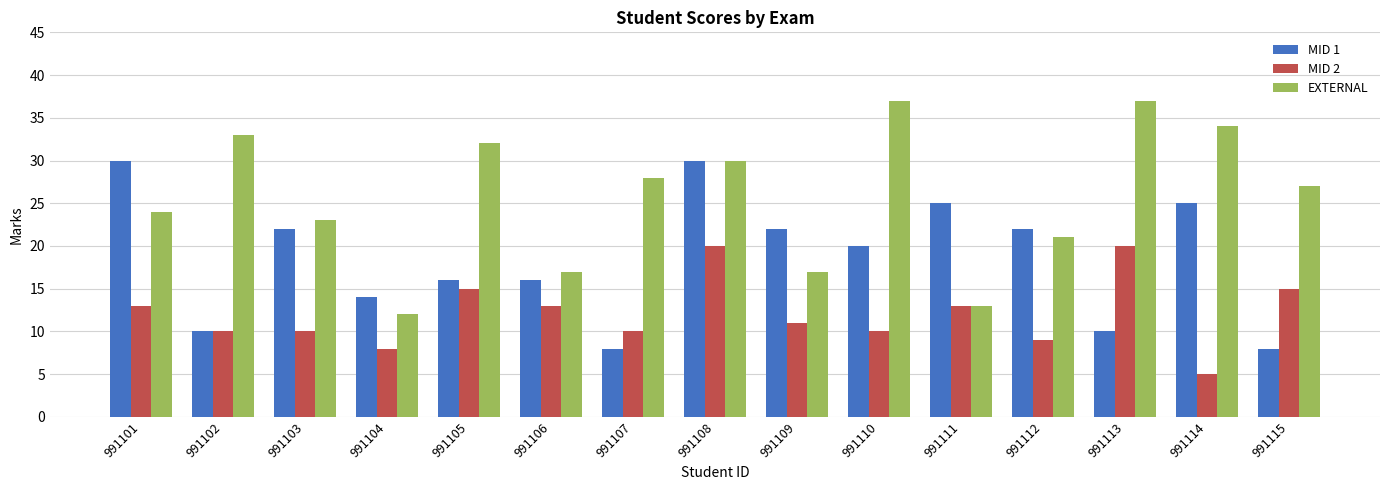

What is the total value across all series at 991104?

34